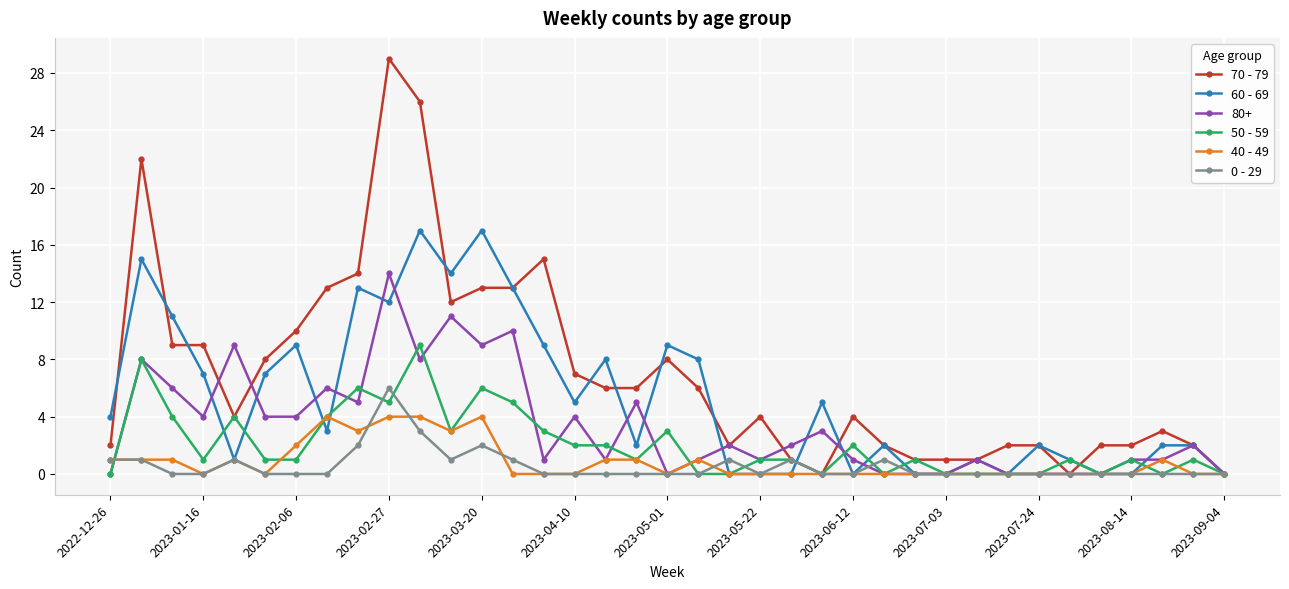

List the series in order of their peak value, lowest first.

40 - 49, 0 - 29, 50 - 59, 80+, 60 - 69, 70 - 79